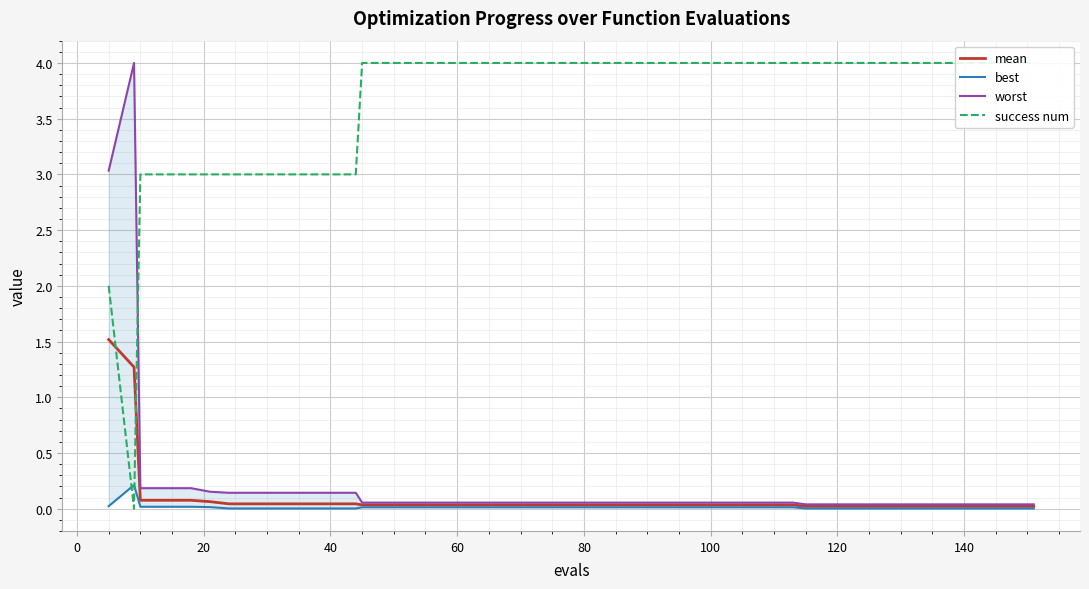

Which series has the largest range (max minus min)?

success num